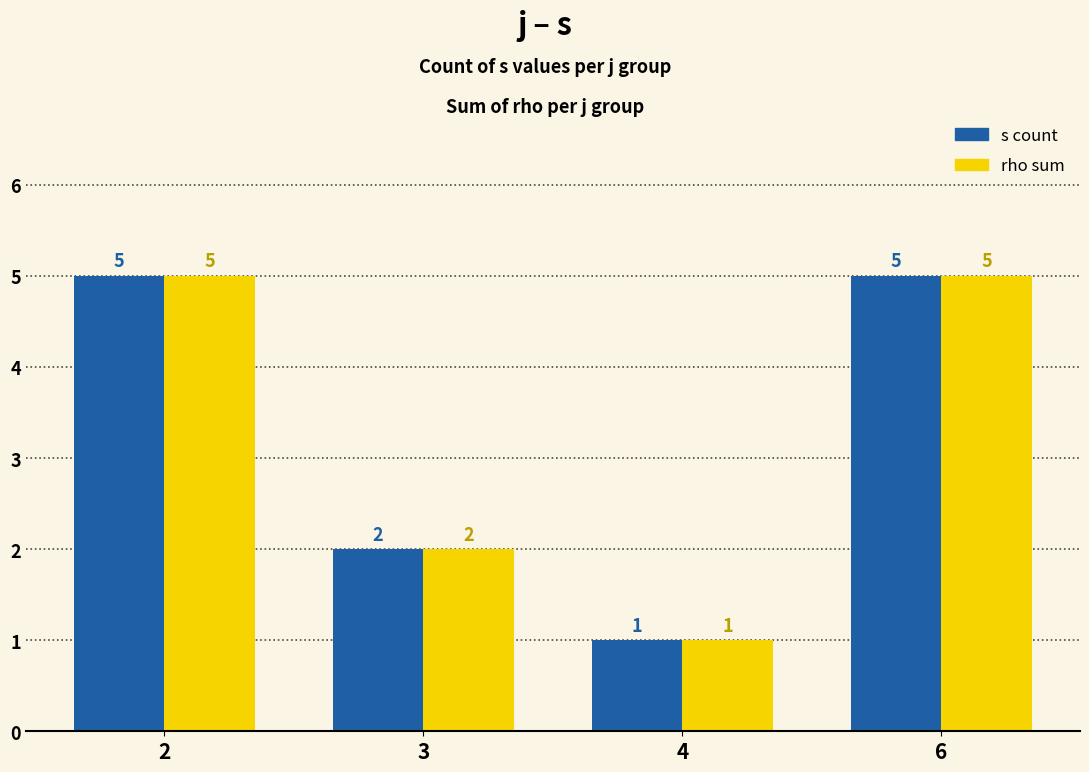

What is the approximate value of rho sum at 6?

5